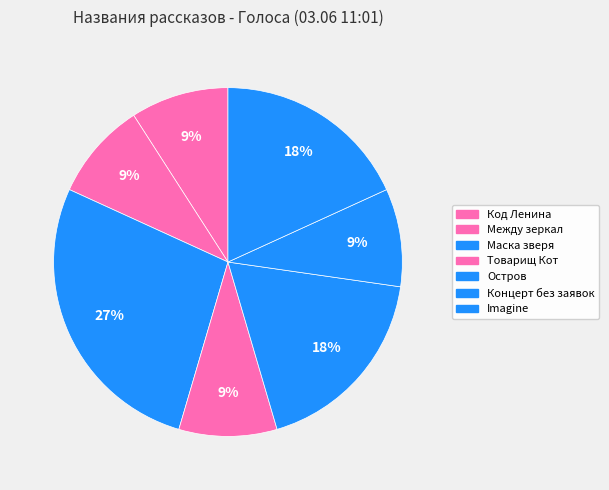

How many slices are in this pie chart?

7